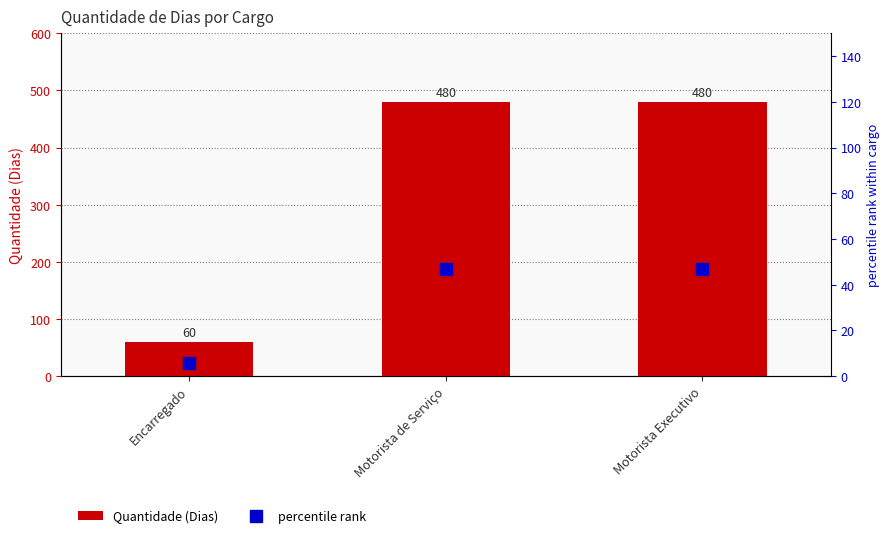

What is the average value of the Quantidade (Dias) series?

340.0